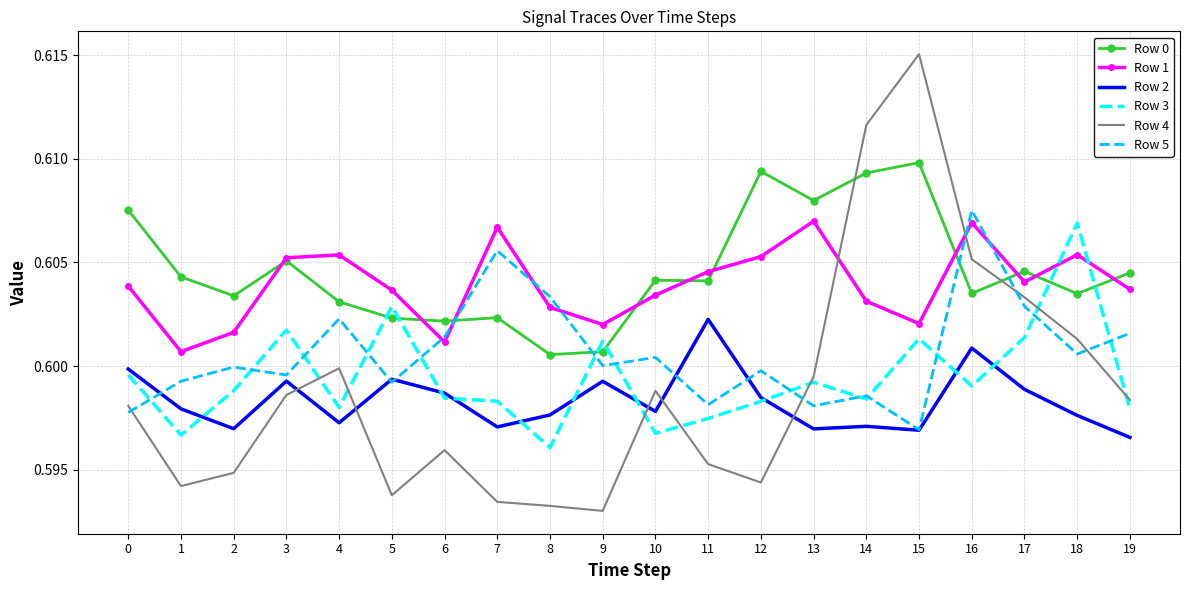

At which category does the chart reach its peak across all series?

15